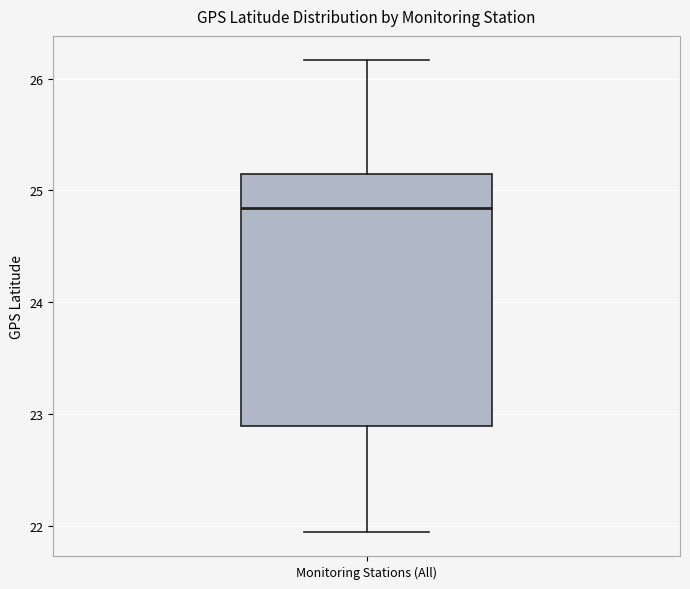

Read this box plot against the y-axis: the position of the median line, the range covered by the box, and the ends of both whiskers. The values are not printed on the chart, so give them approximately, as read against the axis.

median 24.8, box 22.9 to 25.2, whiskers 21.9 to 26.2